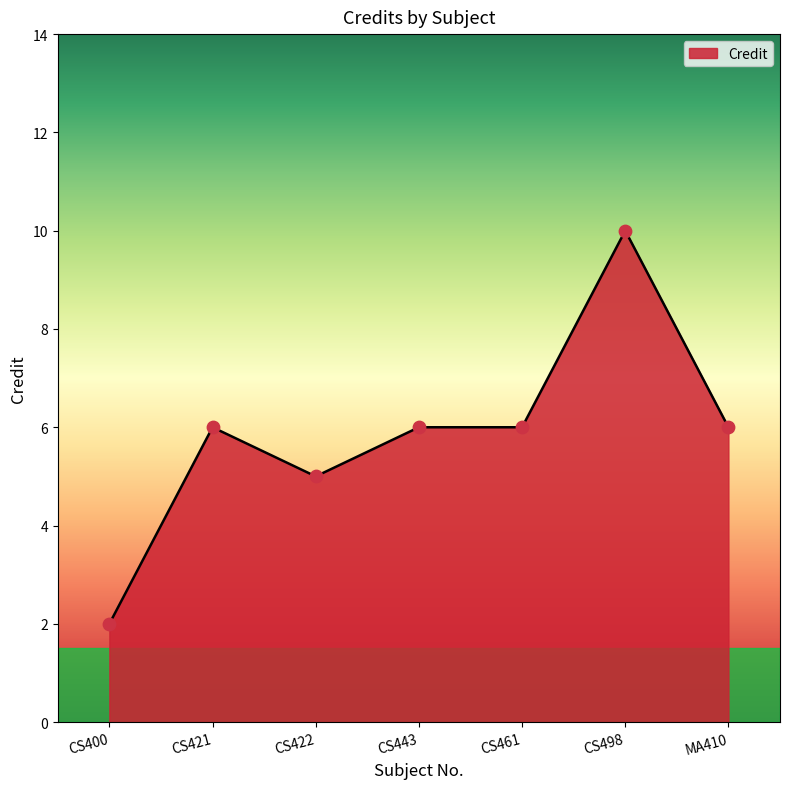

Between CS422 and CS461, which is larger?

CS461